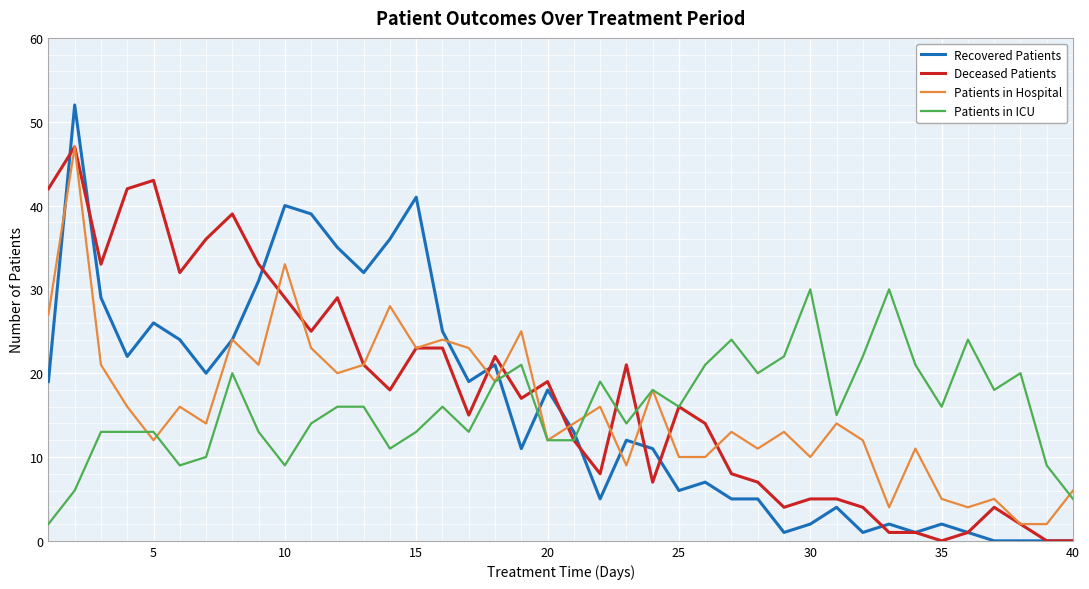

Which series has the largest range (max minus min)?

Recovered Patients